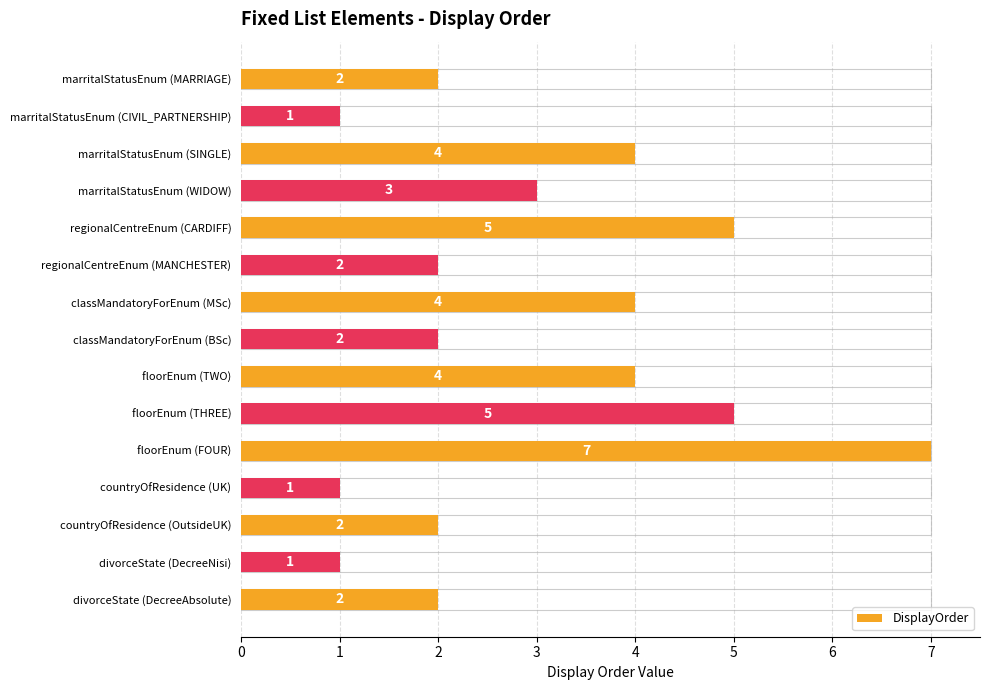

What is the value of the 8th bar from the left?

2